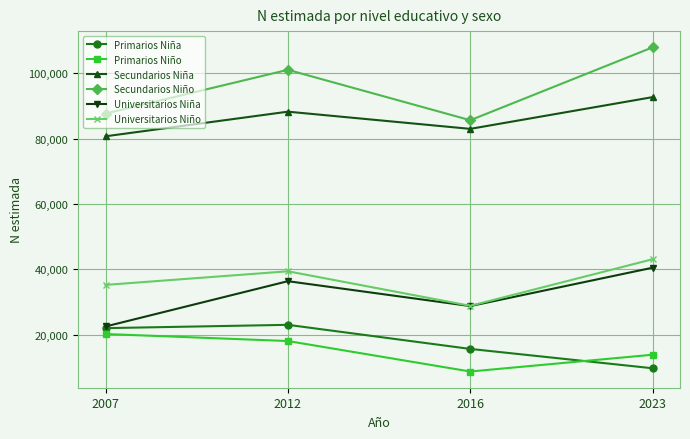

What is the maximum value for Secundarios Niña?

92684